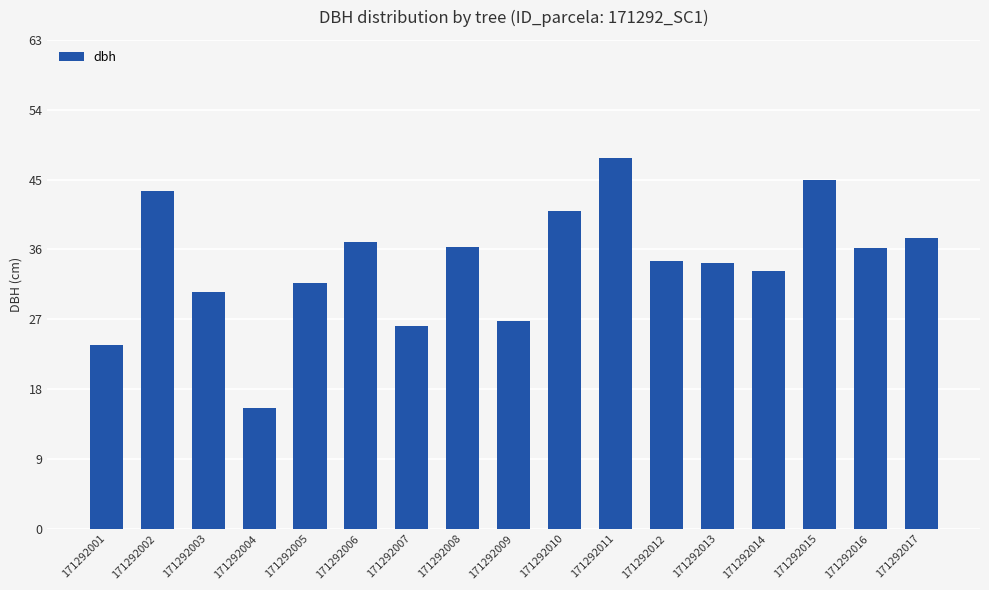

Which label corresponds to the largest value in the chart?

171292011